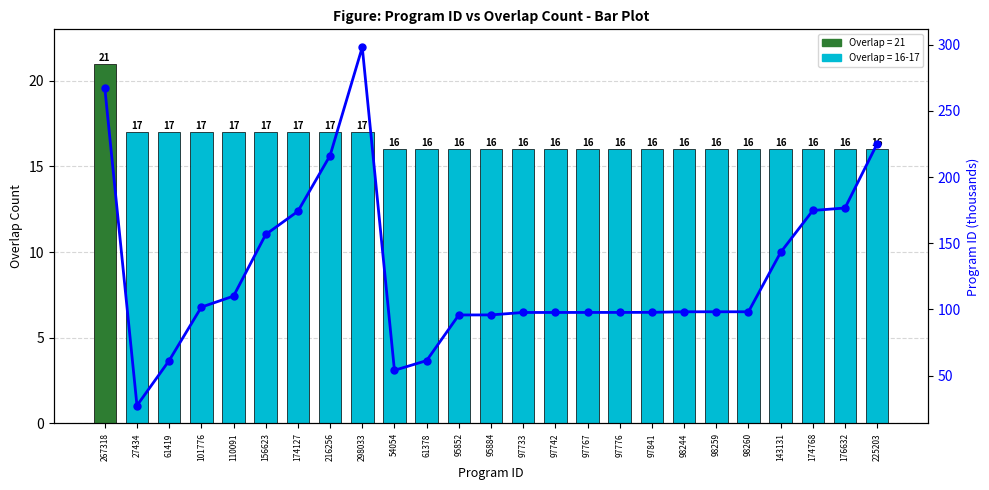

What is the sum of all Overlap Count values?

413.0